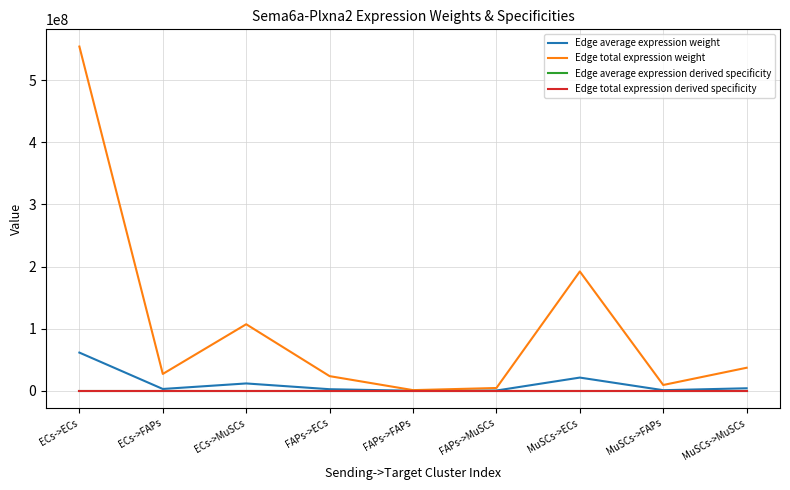

What is the label of the 2nd point from the right?

MuSCs->FAPs